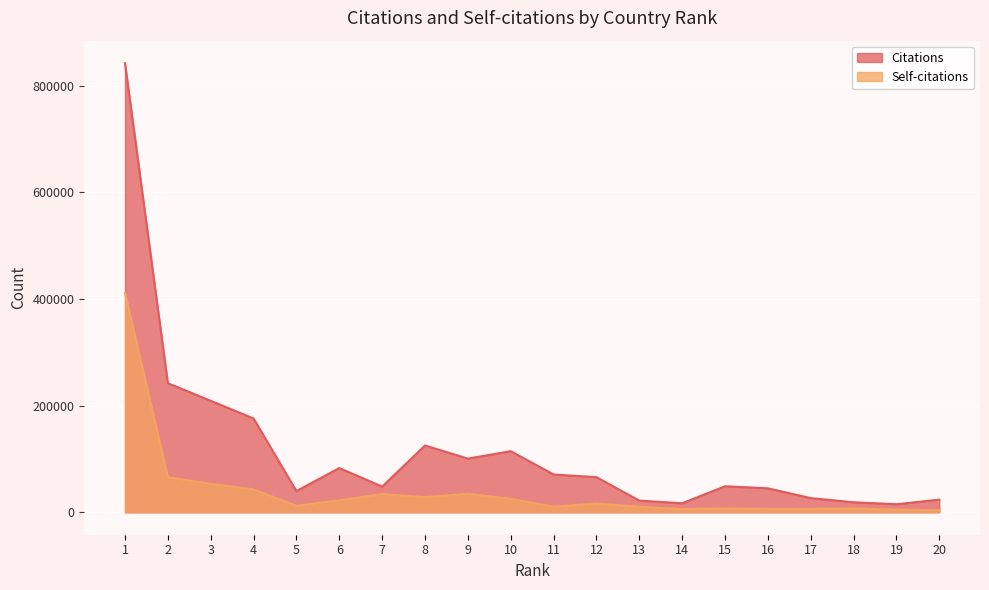

What is the difference between the highest and lowest values at 18?

11648